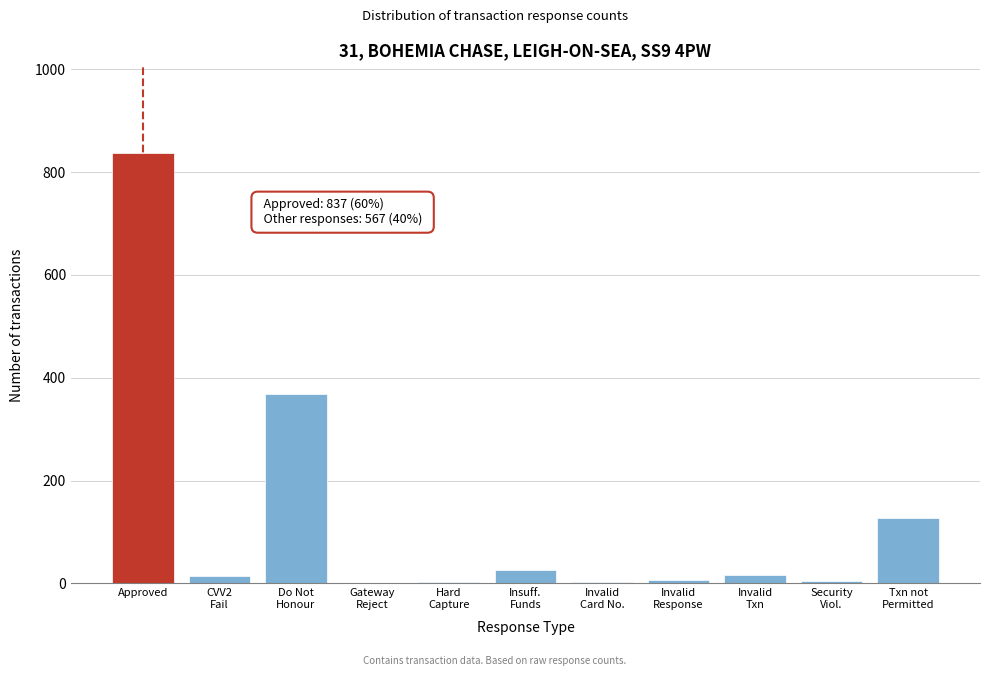

What is the sum of all values?

1404